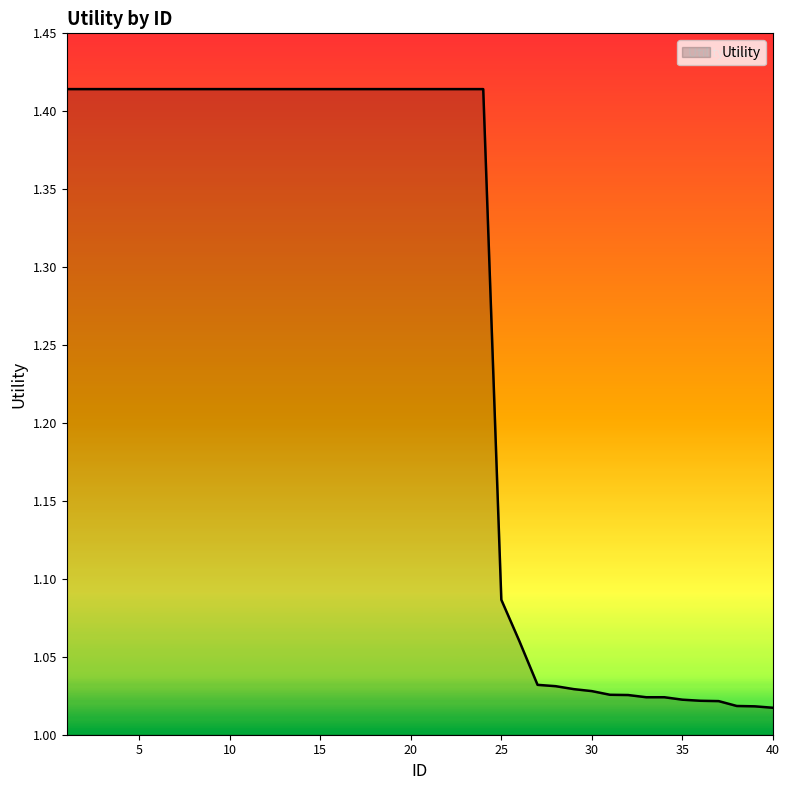

What is the difference between the maximum and minimum values?

0.4